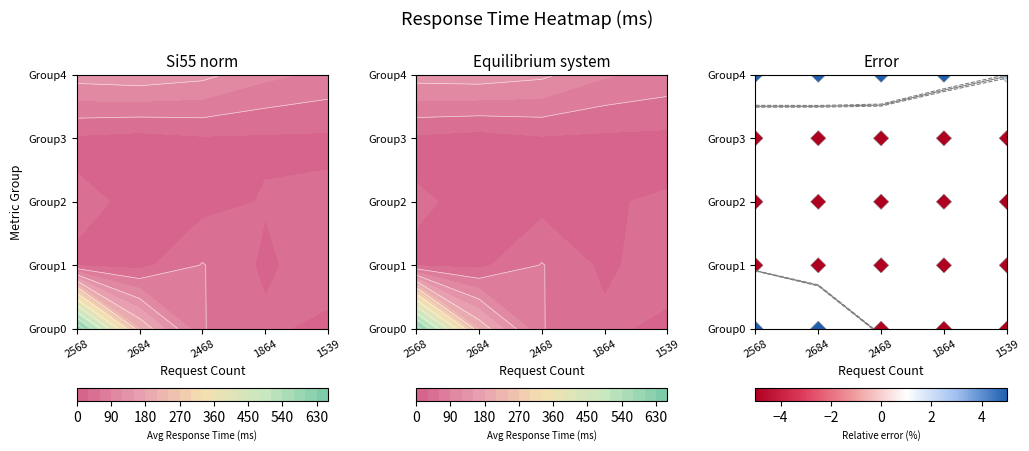

Where does the data first go above 2?

2568